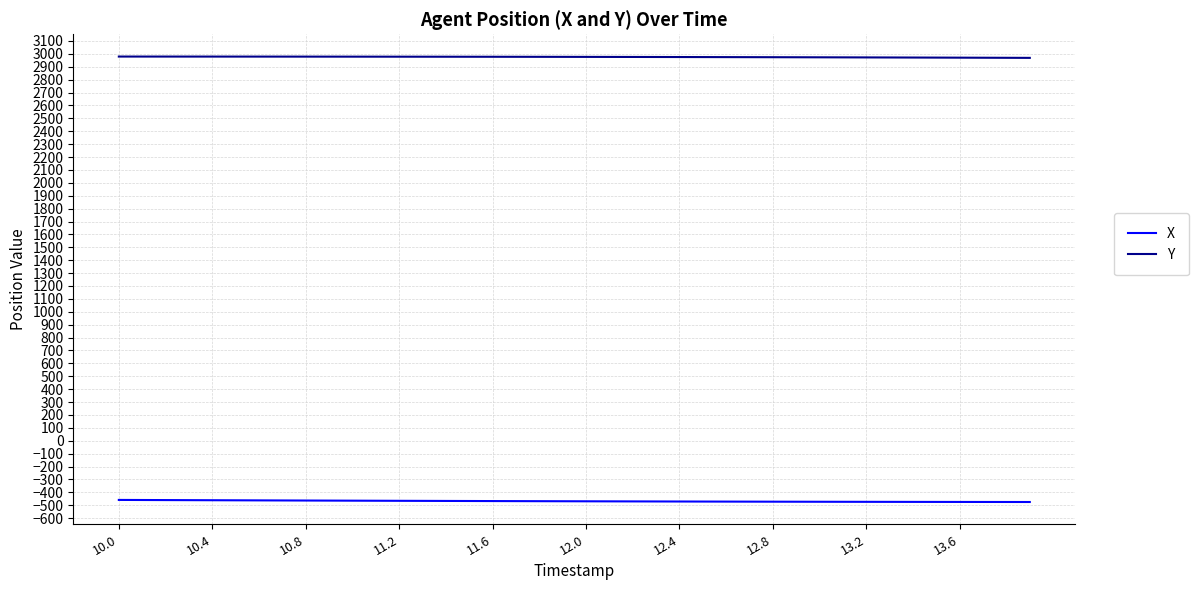

True or false: X and Y cross at least once.

False